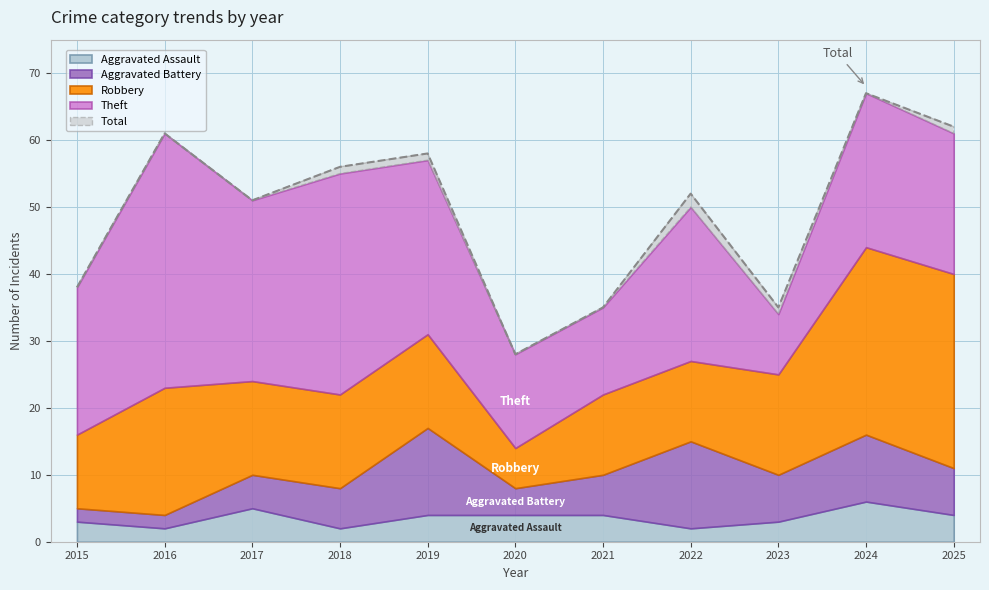

True or false: Aggravated Battery has more than 1 points higher than both neighbors.

True